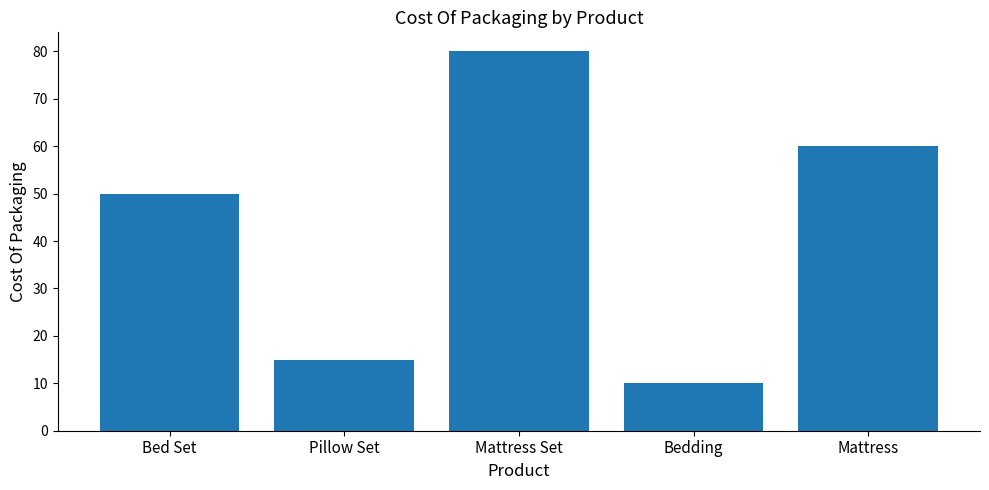

Are the bars grouped side by side (vs. stacked)?

No